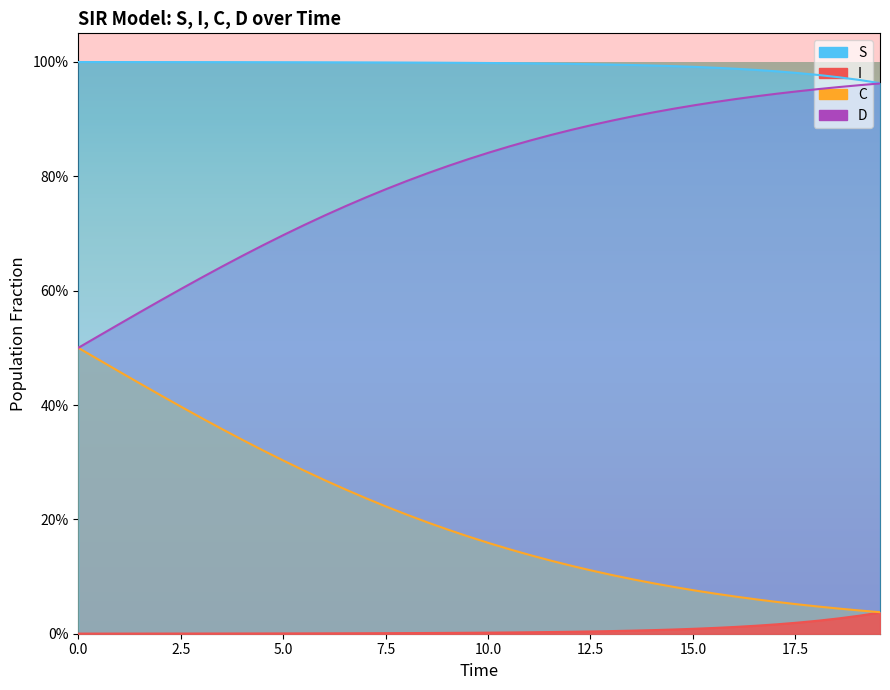

Rank the series by their maximum value, from highest to lowest.

S, D, C, I